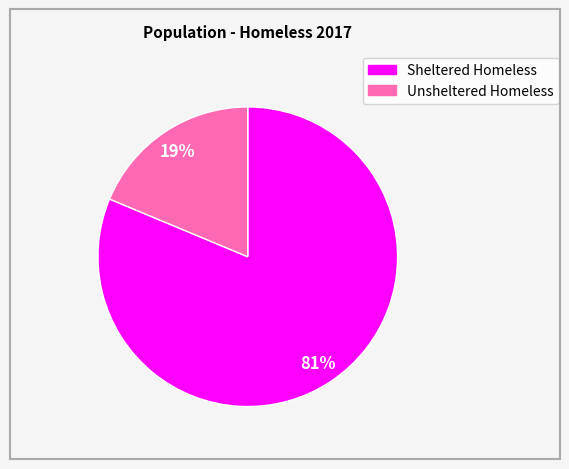

Is there any slice that represents more than half of the pie?

Yes